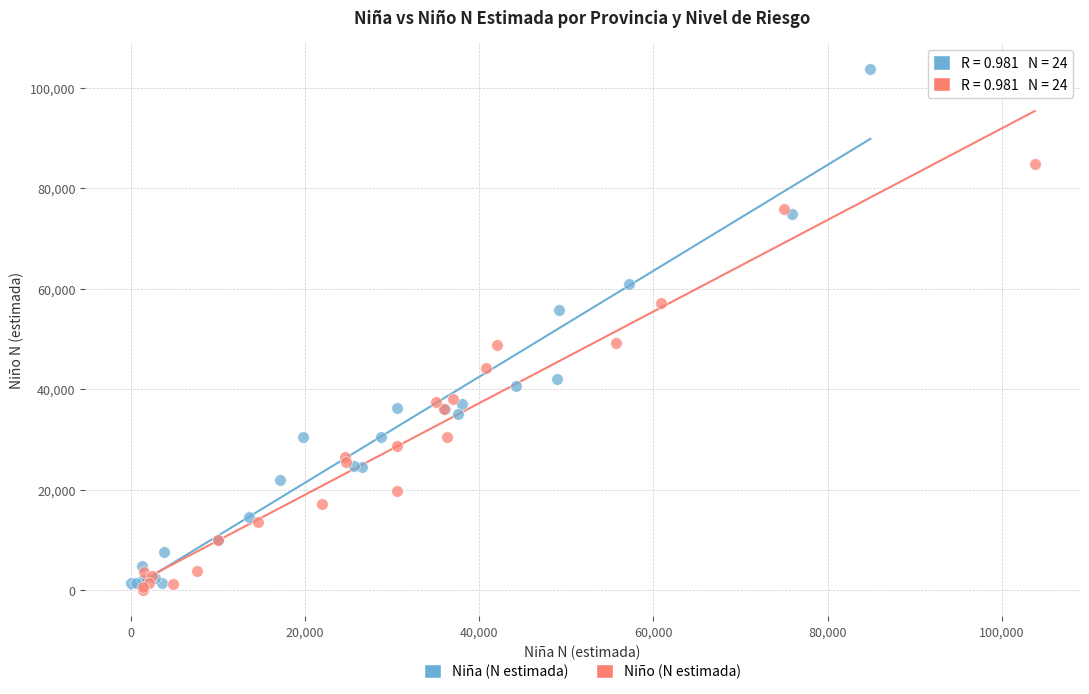

Which series contains the lowest Y value?

Niño (N estimada)